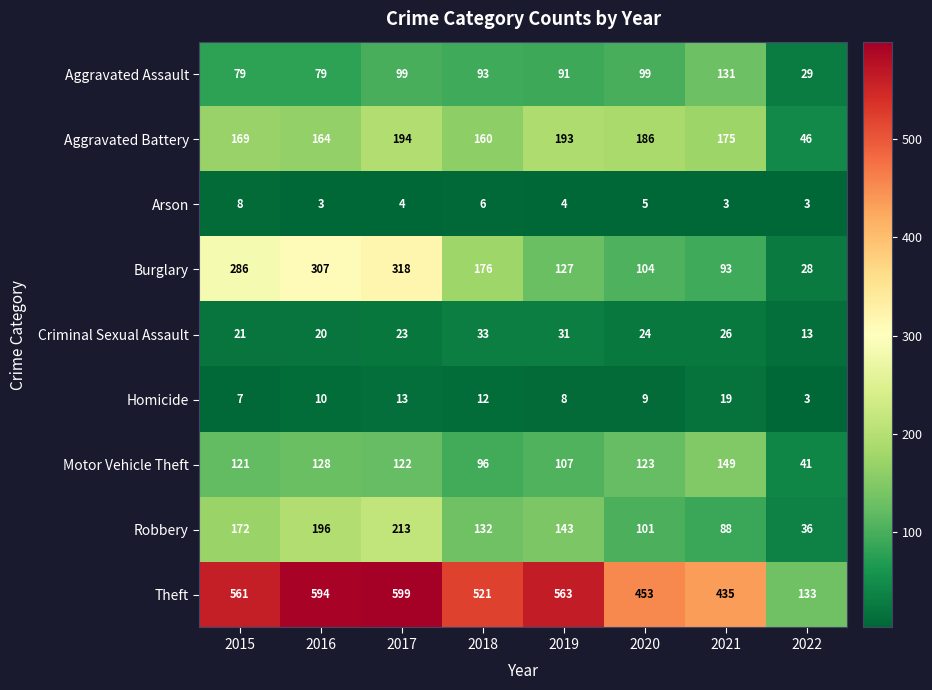

The Robbery series shows 262 at 2015. True or false?

False